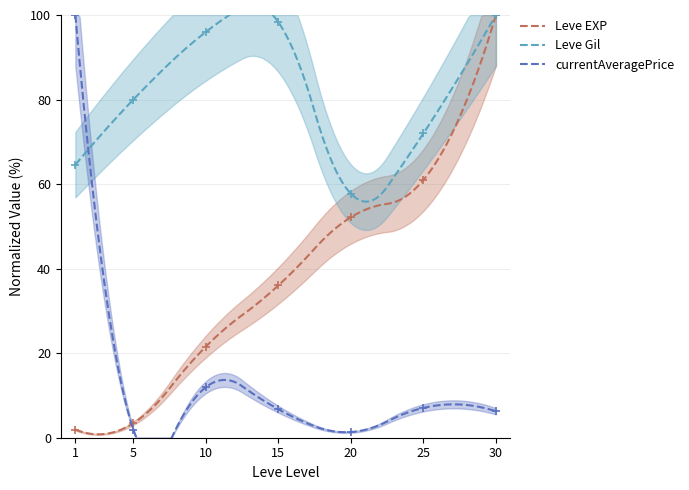

Reading right to left, extract all data points from this chart.

Leve EXP: 30=100.0	25=61.0	20=52.2	15=36.0	10=21.6	5=3.4	1=1.9
Leve Gil: 30=100.0	25=72.0	20=57.7	15=98.3	10=96.0	5=80.0	1=64.6
currentAveragePrice: 30=6.3	25=7.1	20=1.3	15=6.7	10=12.0	5=1.9	1=100.0